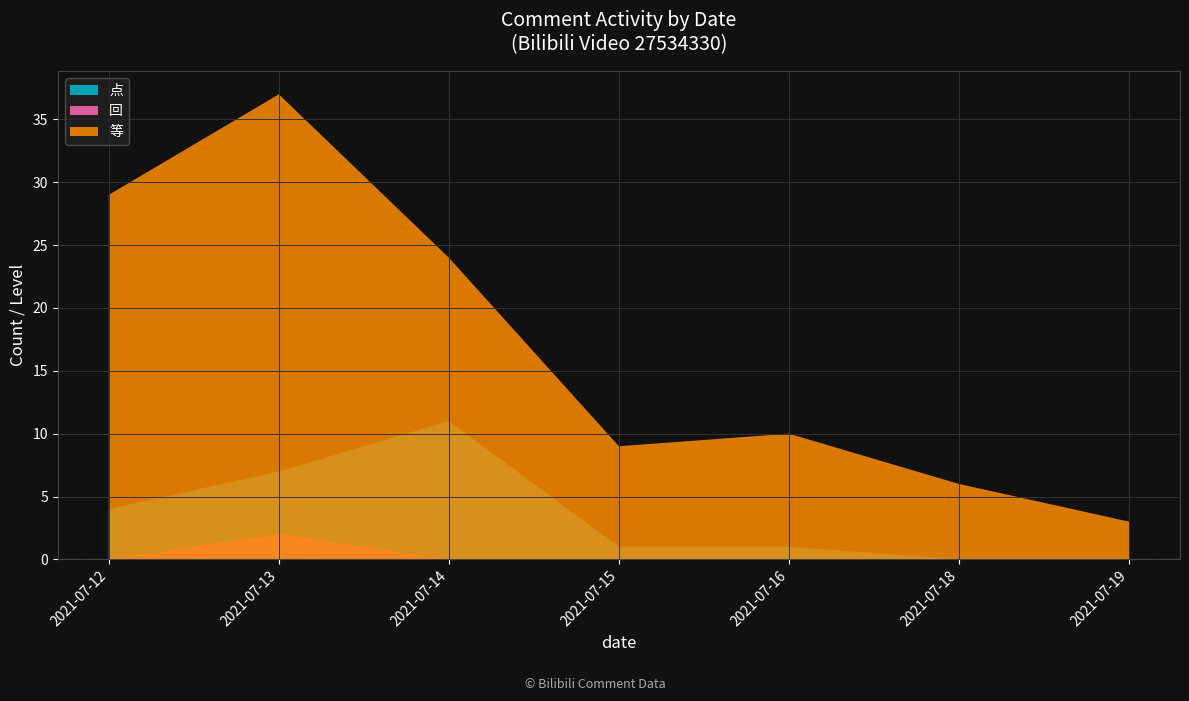

Reading left to right, extract all data points from this chart.

点赞 (Likes): 2021-07-12=4	2021-07-13=7	2021-07-14=11	2021-07-15=1	2021-07-16=1	2021-07-18=0	2021-07-19=0
回复数量 (Replies): 2021-07-12=0	2021-07-13=2	2021-07-14=0	2021-07-15=0	2021-07-16=0	2021-07-18=0	2021-07-19=0
等级 (Level): 2021-07-12=29	2021-07-13=37	2021-07-14=24	2021-07-15=9	2021-07-16=10	2021-07-18=6	2021-07-19=3